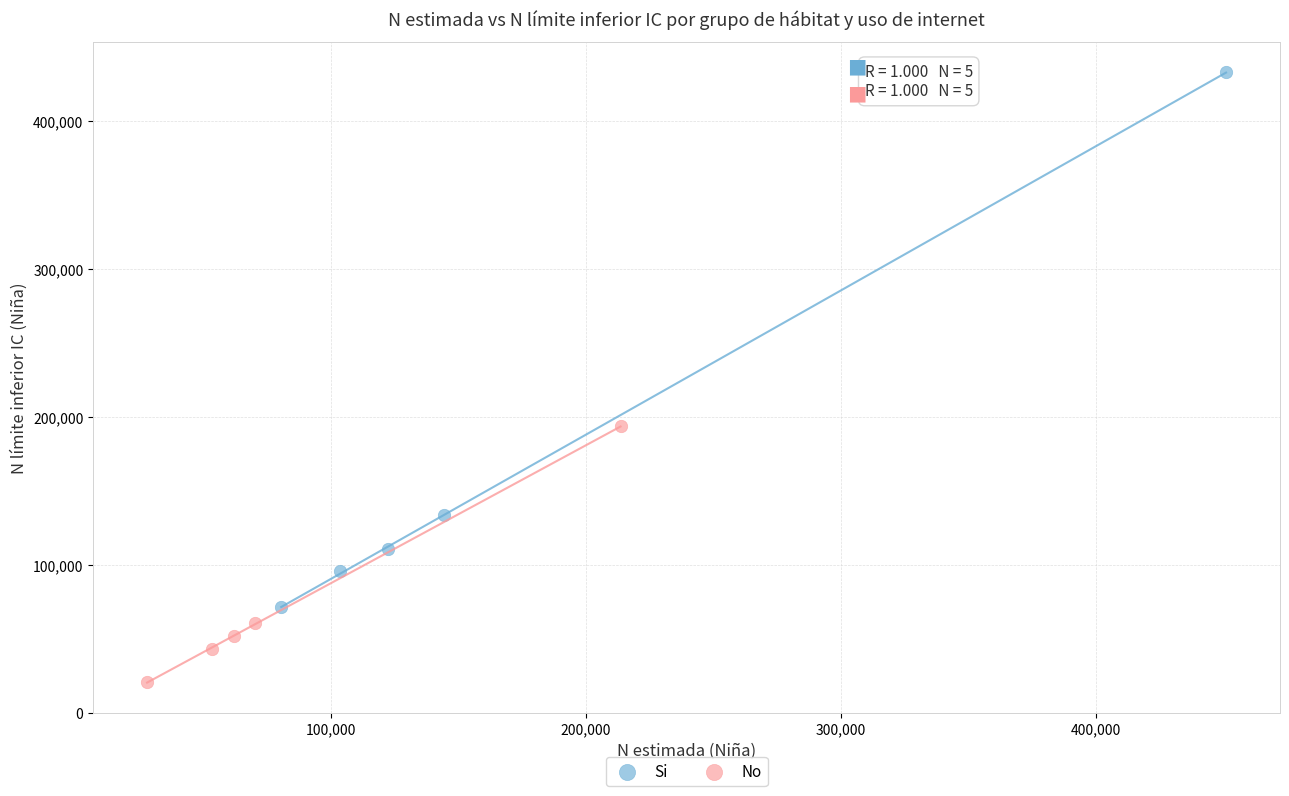

Which series has the largest Y range (max minus min)?

Si